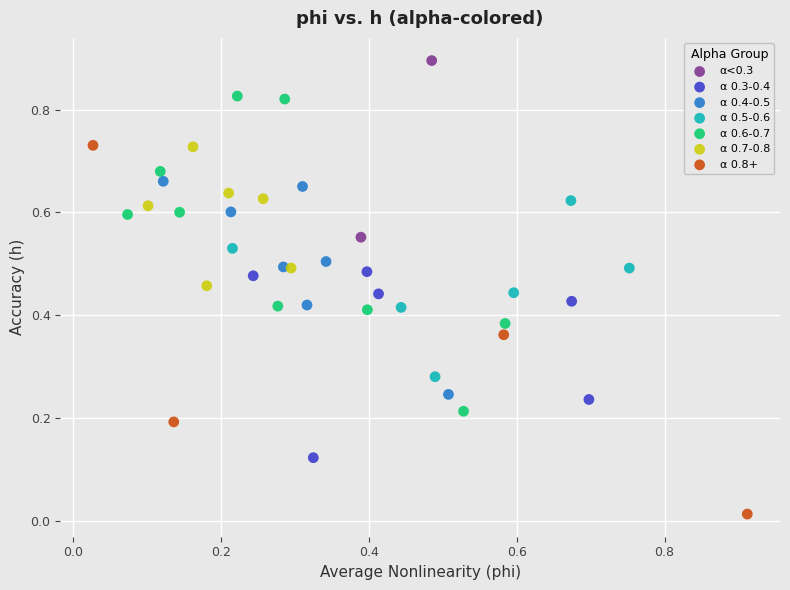

Which series reaches the minimum Y coordinate?

α 0.8+